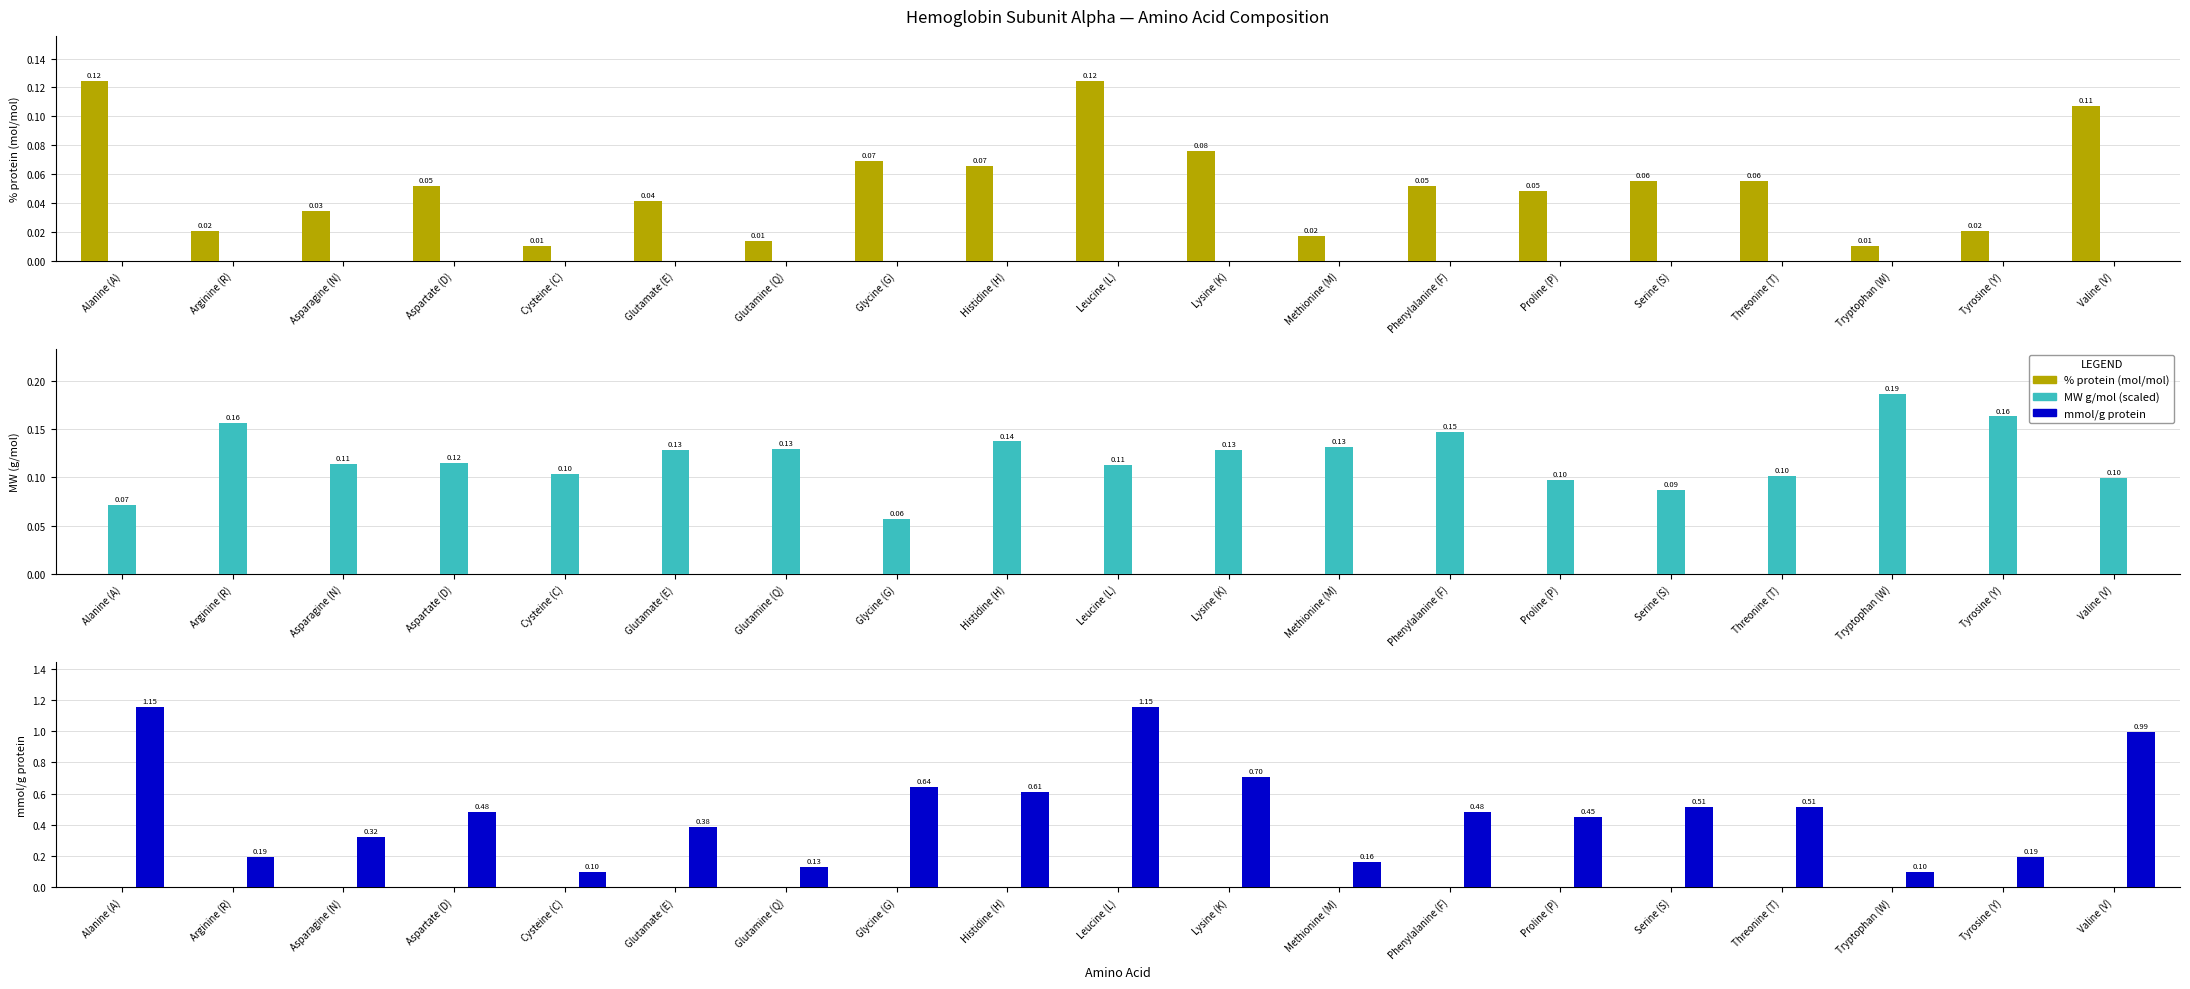

What is the difference between the maximum and minimum values in the MW g/mol (scaled) series?

0.1